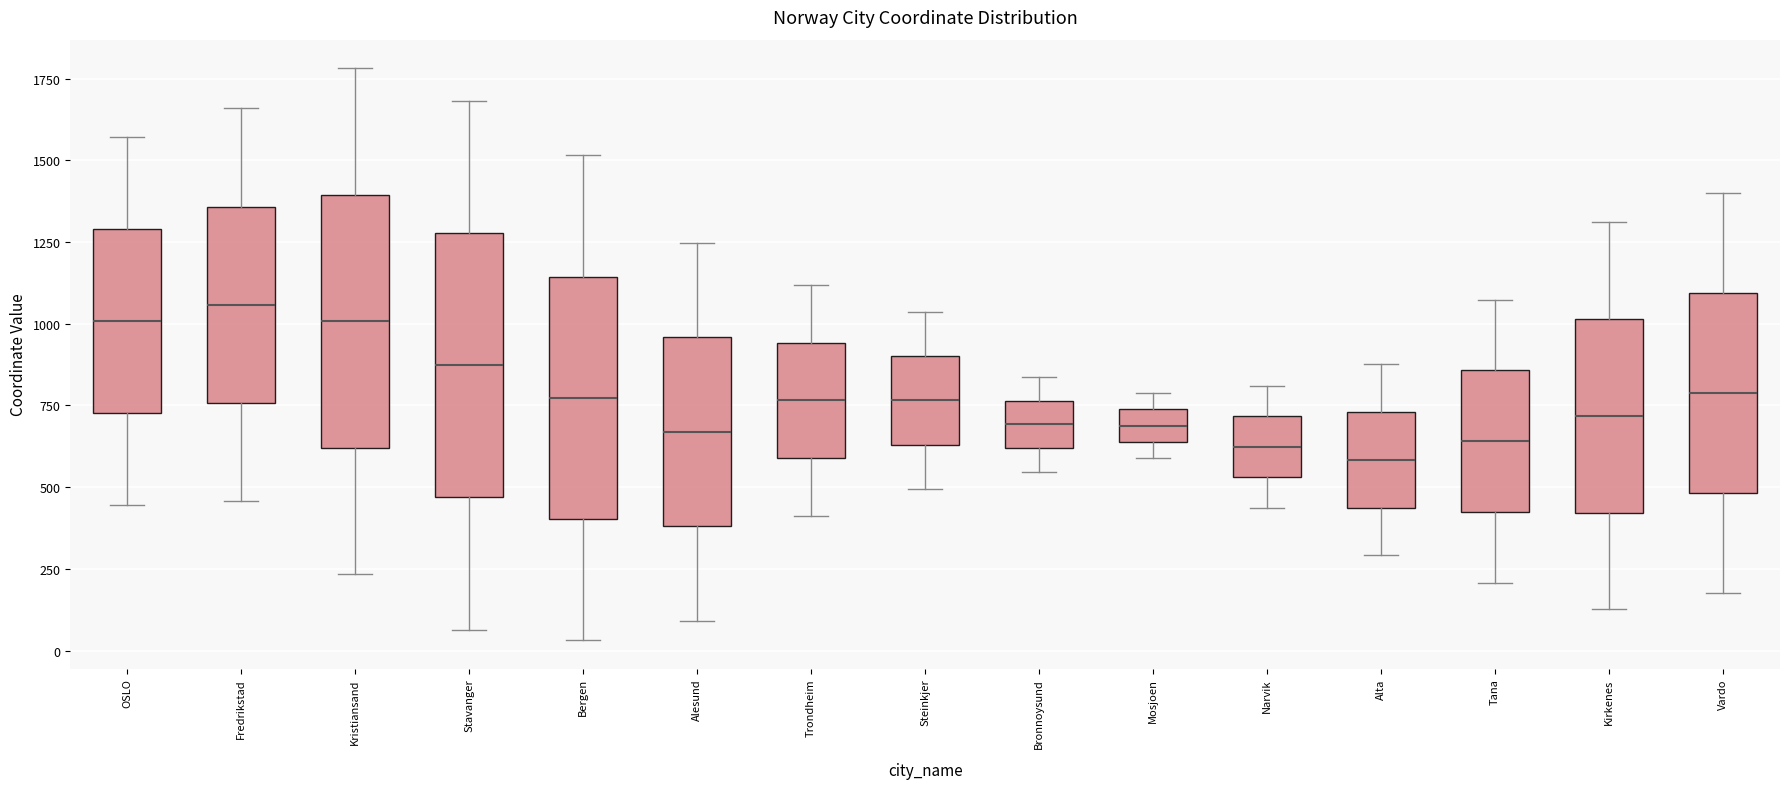

Where does the upper whisker of the box for Bronnoysund end on the y-axis? The values are not printed on the chart, so give them approximately, as read against the axis.

850